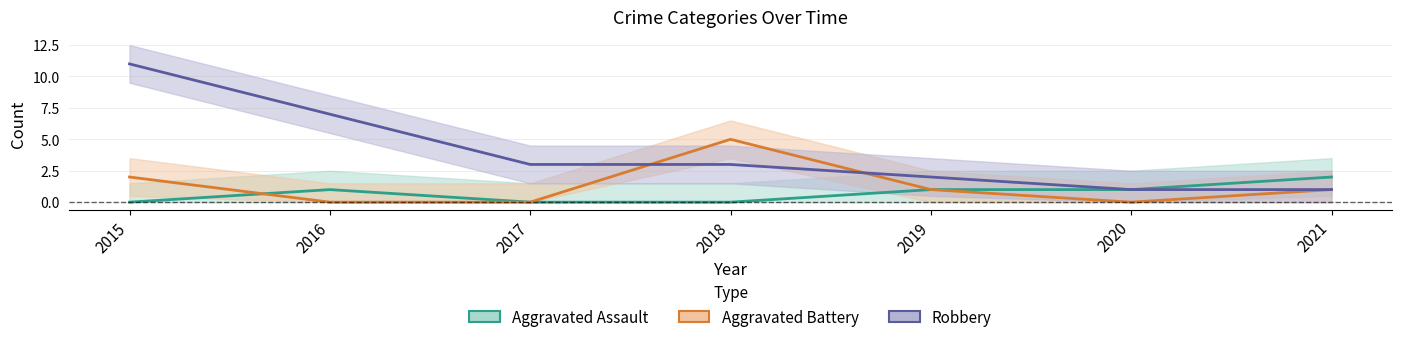

What is the lowest value of the Robbery series?

1